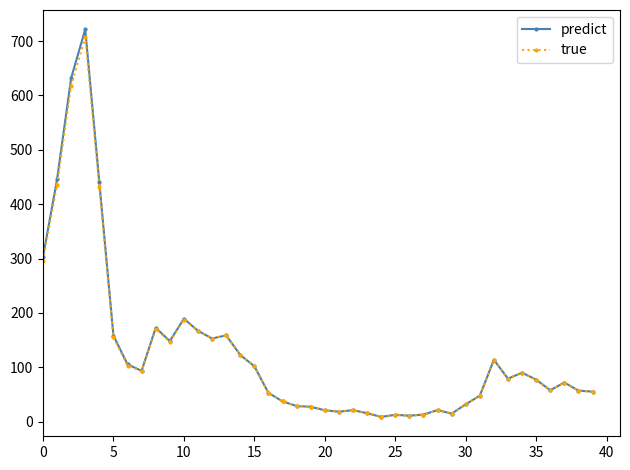

What is the difference between the second highest and minimum values in the true series?

609.3